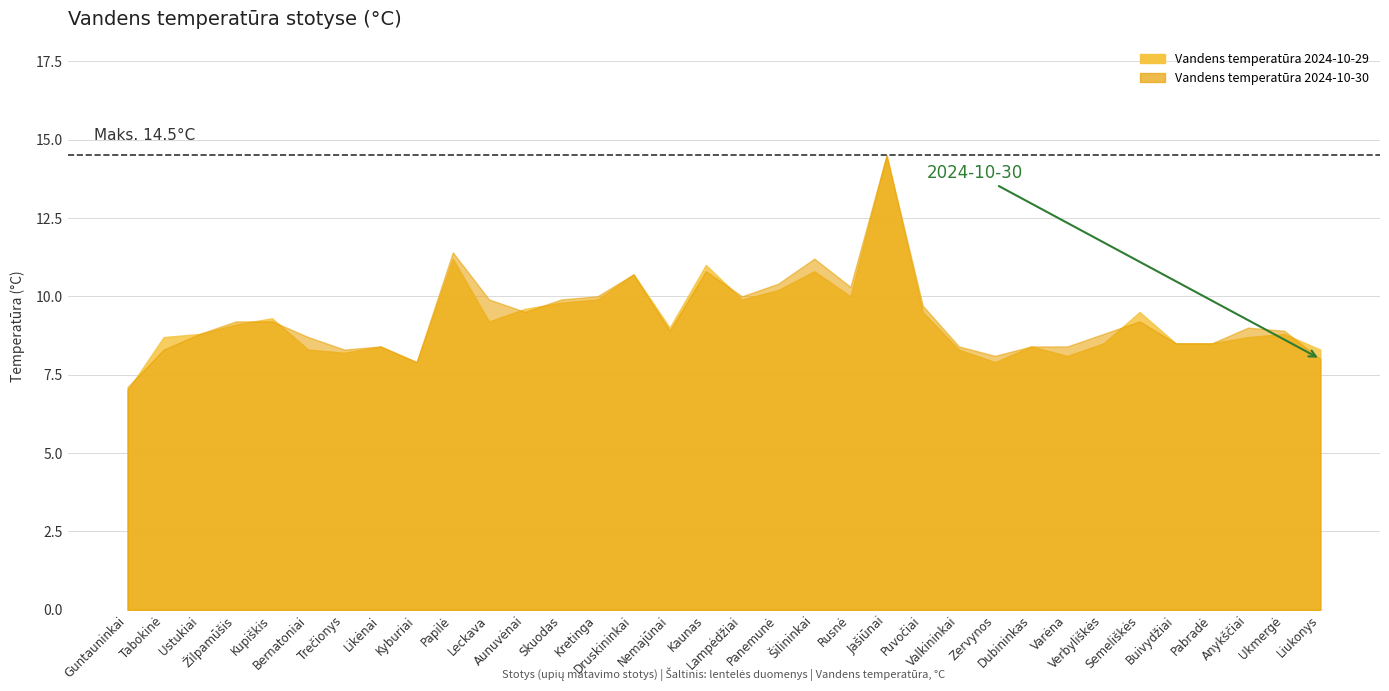

How many lines are shown in the chart?

2